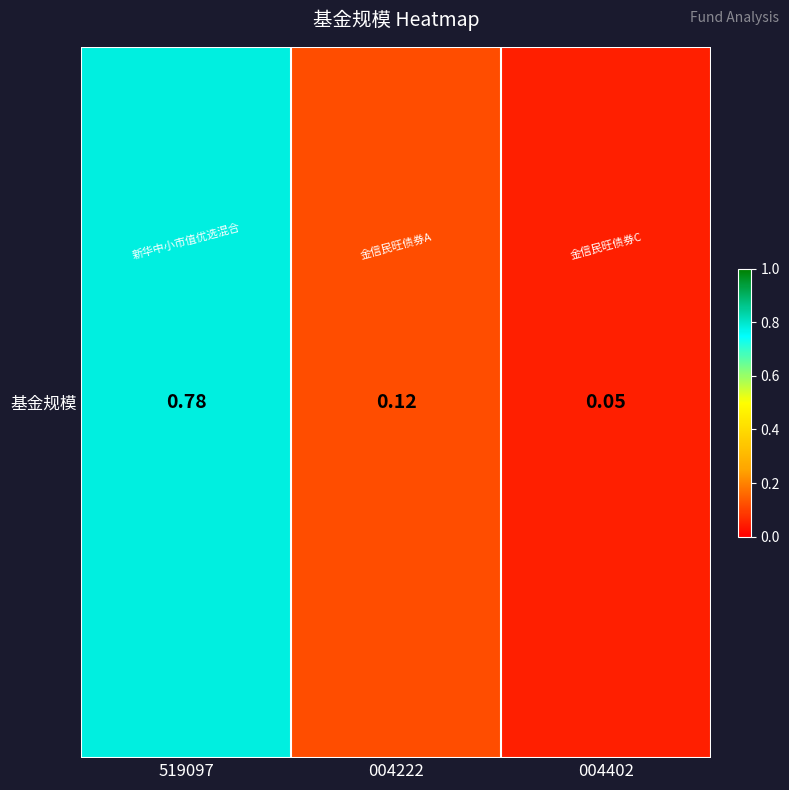

Reading right to left, transcribe all the data shown in this chart.

0.1	0.1	0.8